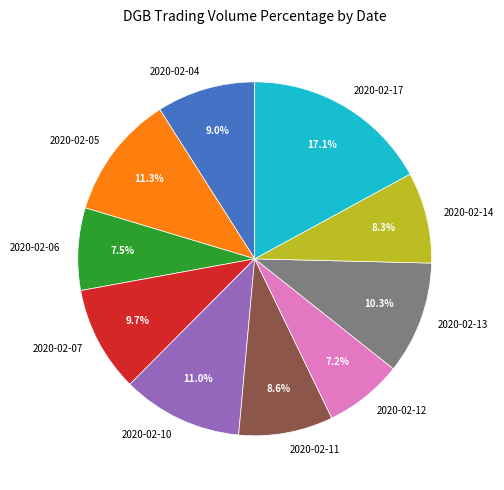

To the nearest percent, what is the difference between the 2020-02-12 and 2020-02-05 slice percentages?

4%